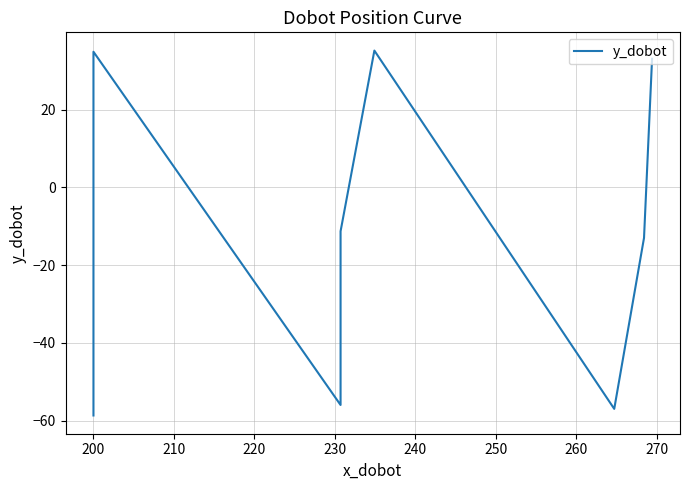

How many lines are shown in the chart?

1